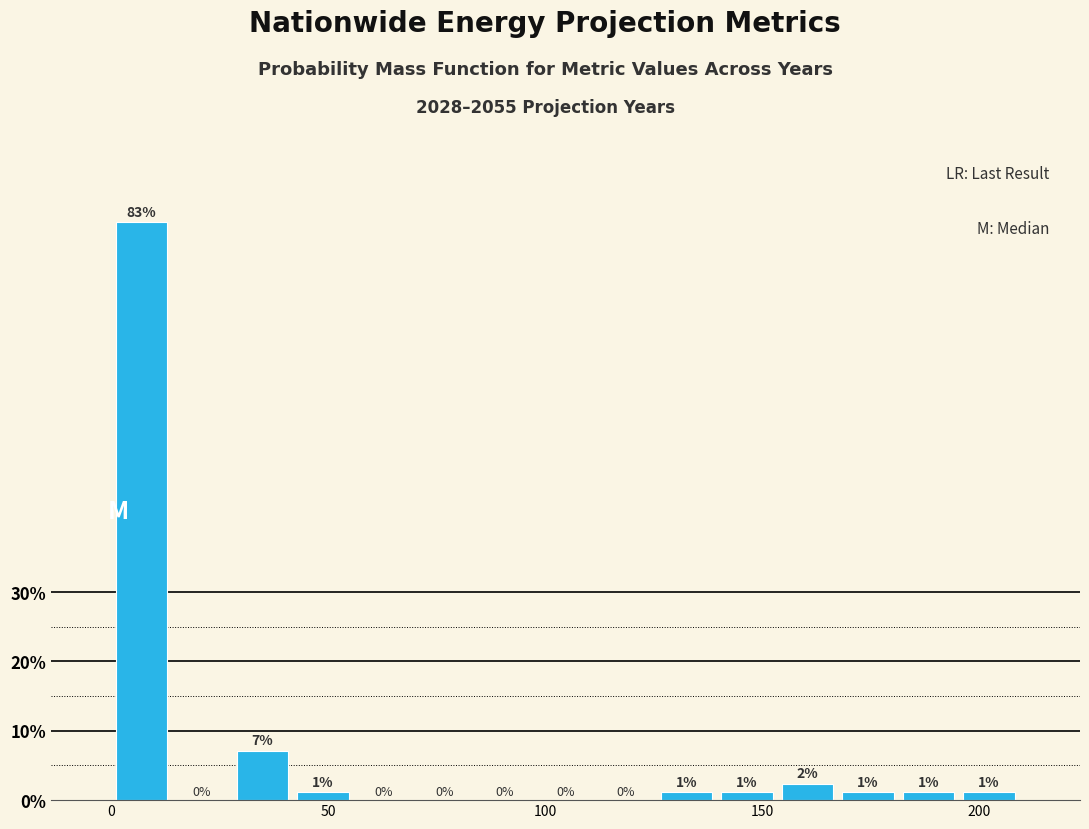

Around what value on the x-axis is the tallest bar? Give the approximate position of its centre, as read against the axis.

5